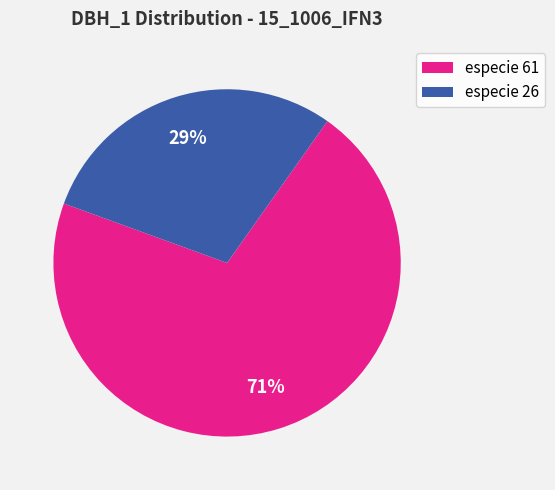

To the nearest percent, what is the average slice percentage?

50%